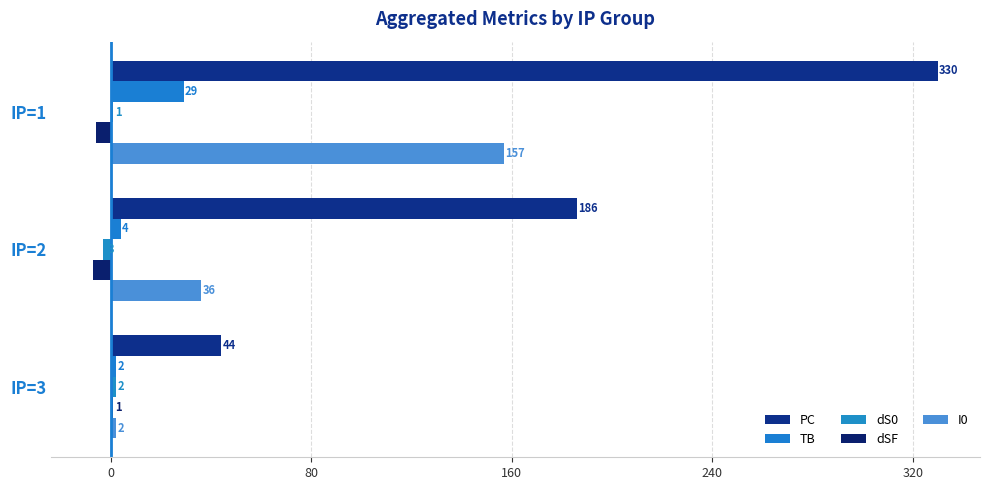

What is the greatest value displayed?

330